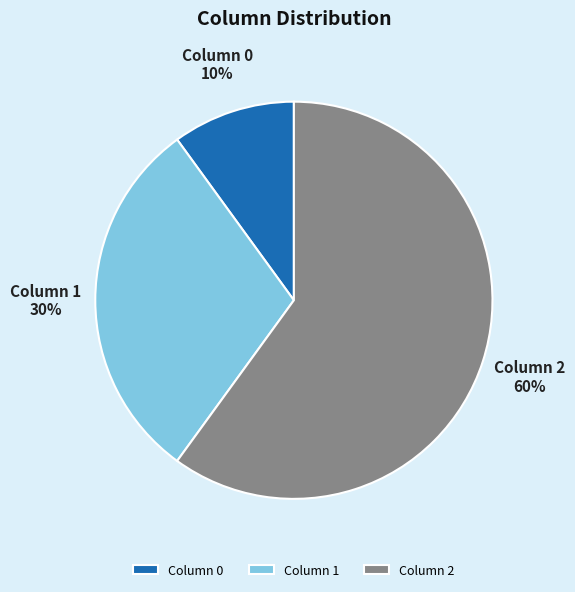

How many segments does this pie chart have?

3